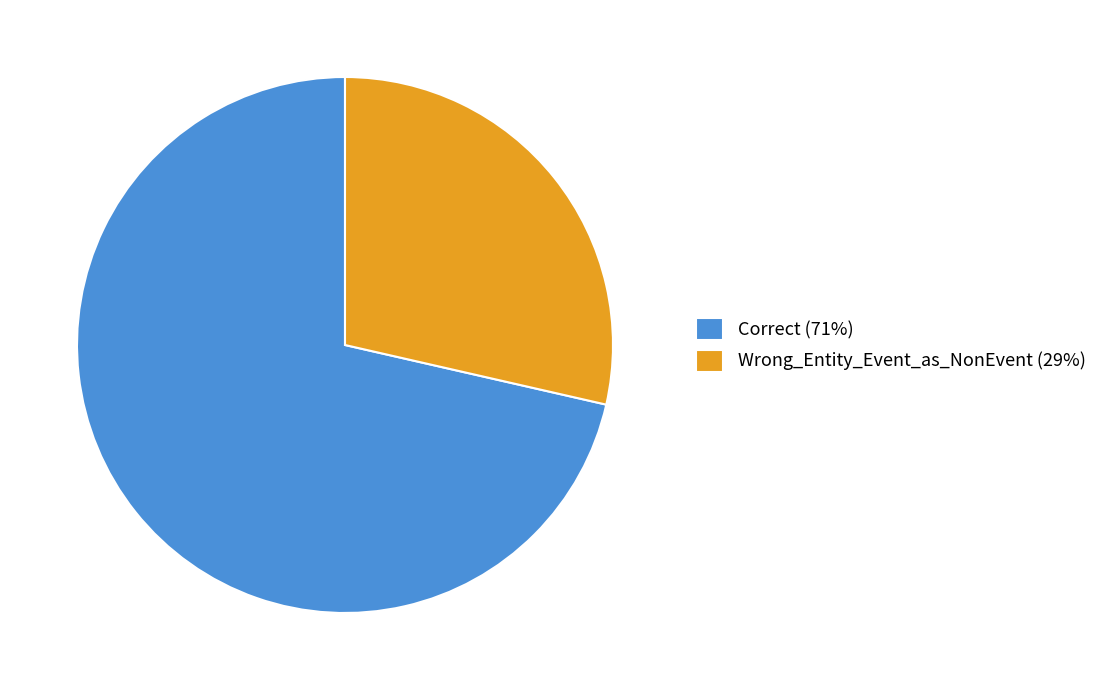

Combined, do Correct (71%) and Wrong_Entity_Event_as_NonEvent (29%) account for over 50%?

Yes